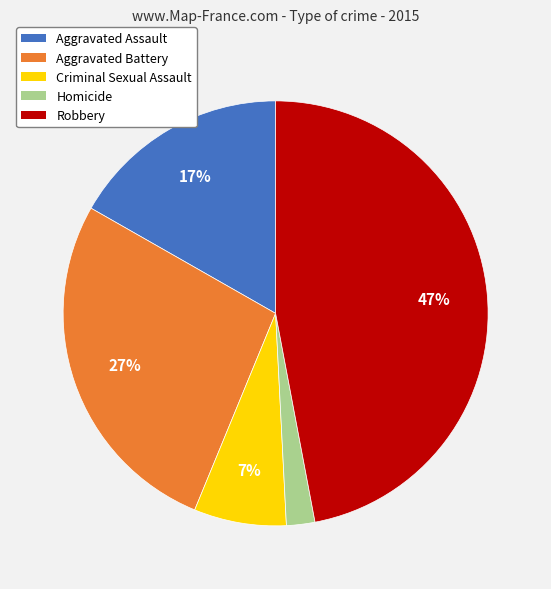

Does Homicide account for over 50% of the chart?

No